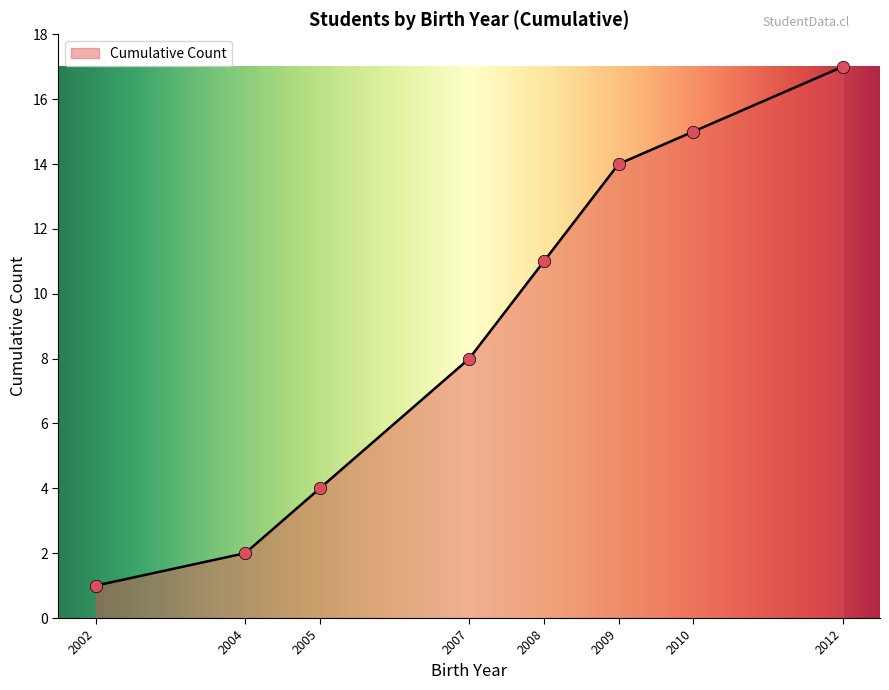

What is the maximum value for Cumulative Count?

17.0